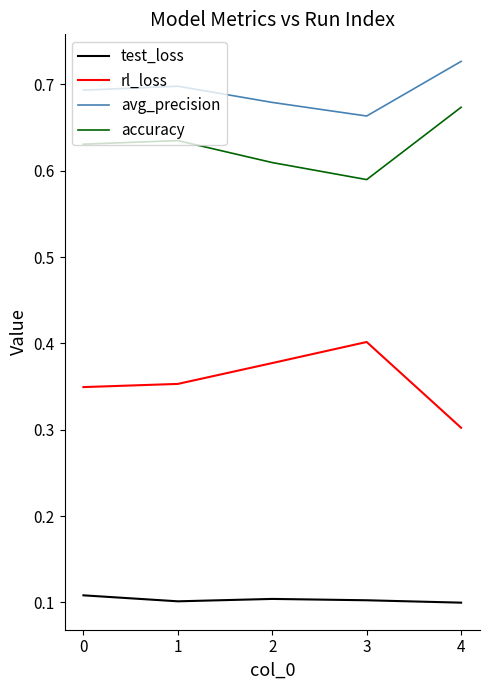

What is the total value across all series at 3?

1.8